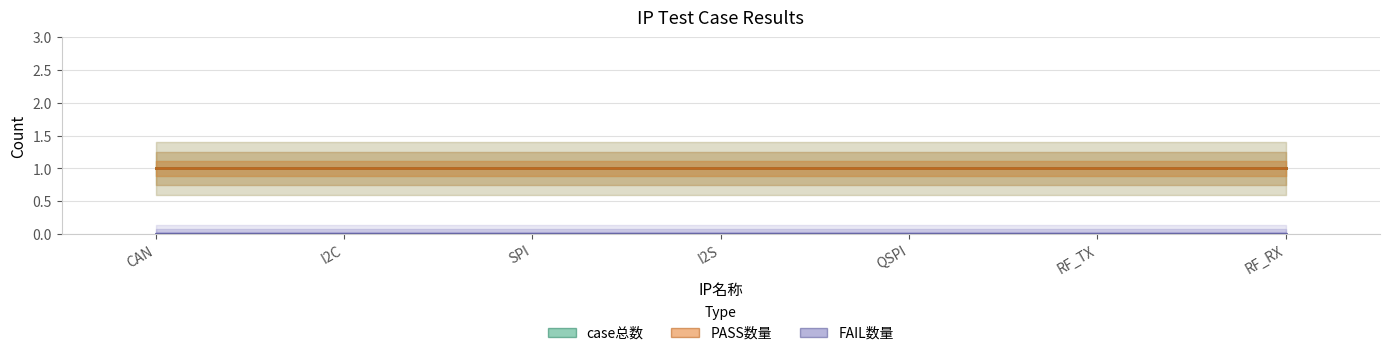

True or false: PASS数量 and FAIL数量 cross at least once.

False